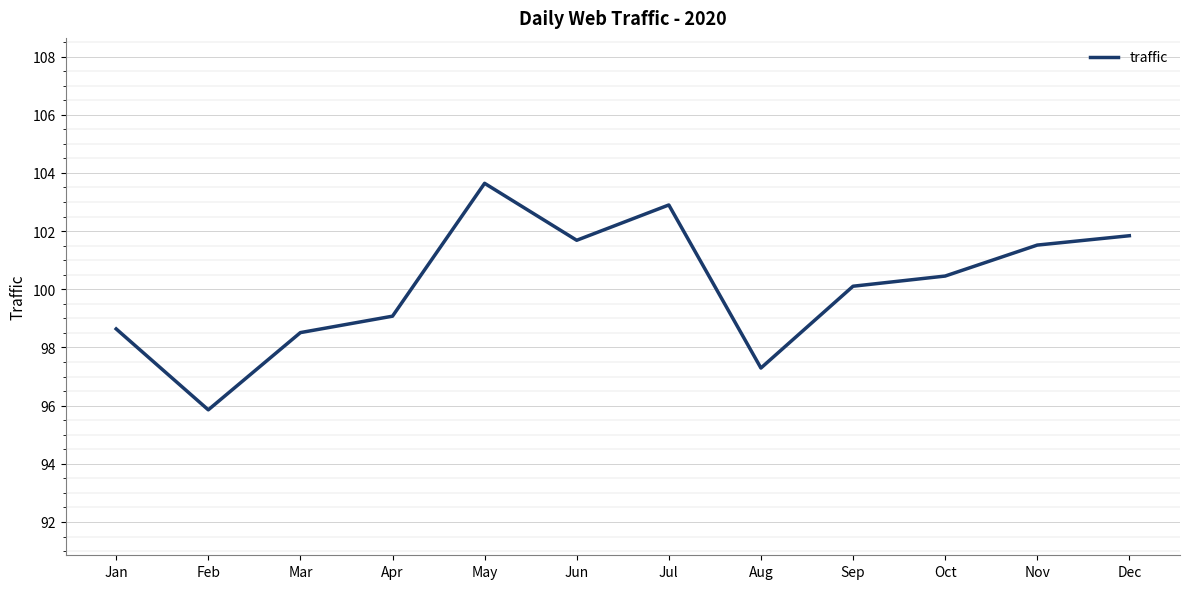

Which label corresponds to the smallest value in the chart?

Feb